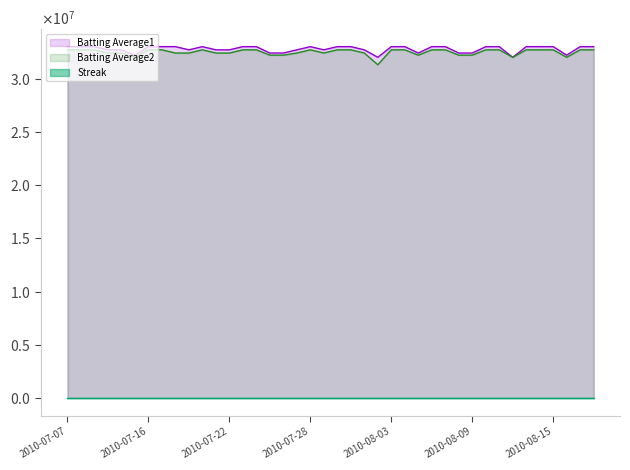

What is the label of the 34th point from the left?

2010-08-12